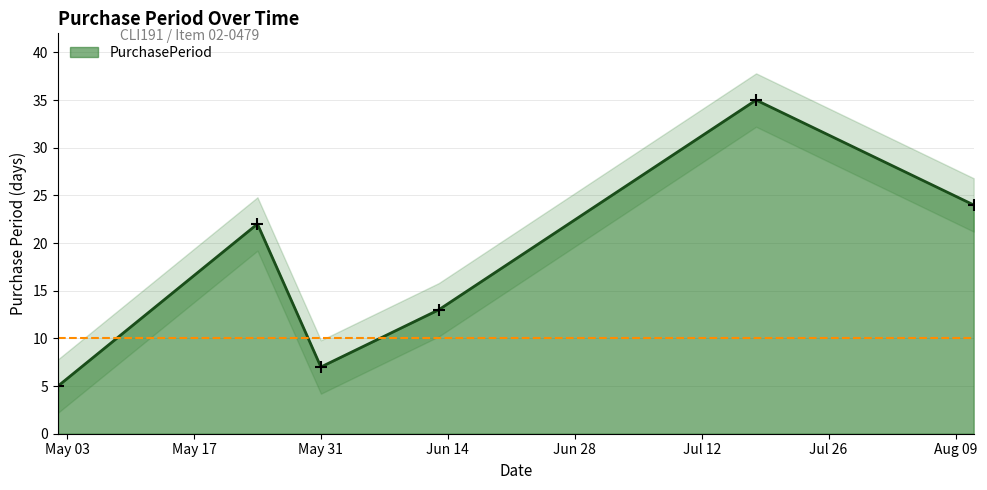

What is the ratio of the value at 2016-06-13 to the value at 2016-05-02?

2.6